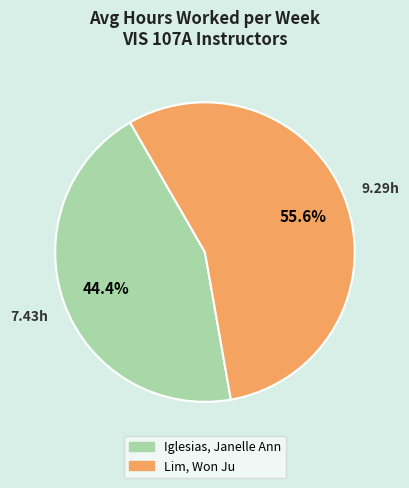

Between Lim, Won Ju and Iglesias, Janelle Ann, which is larger?

Lim, Won Ju